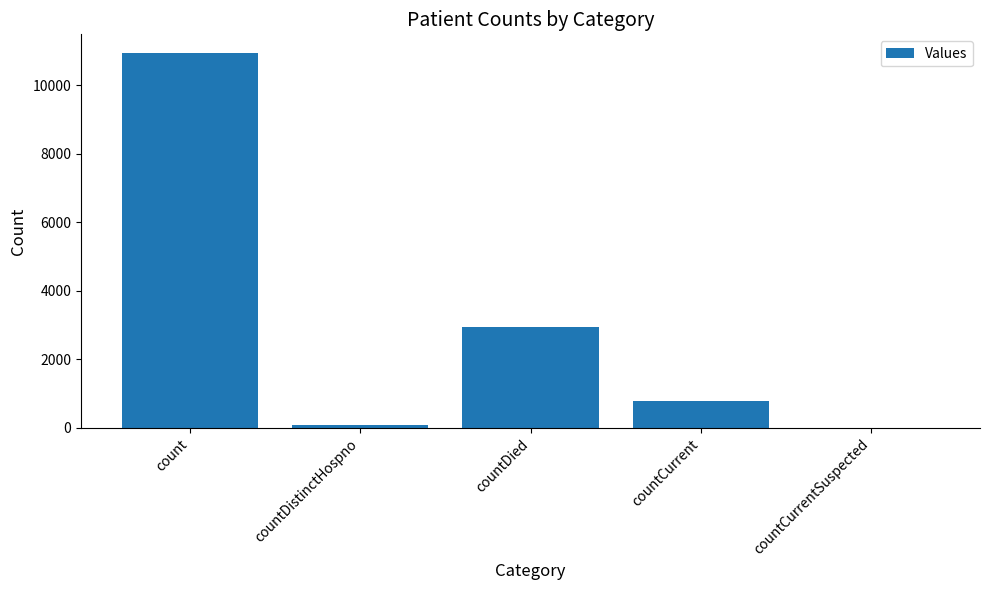

What is the average value?

2952